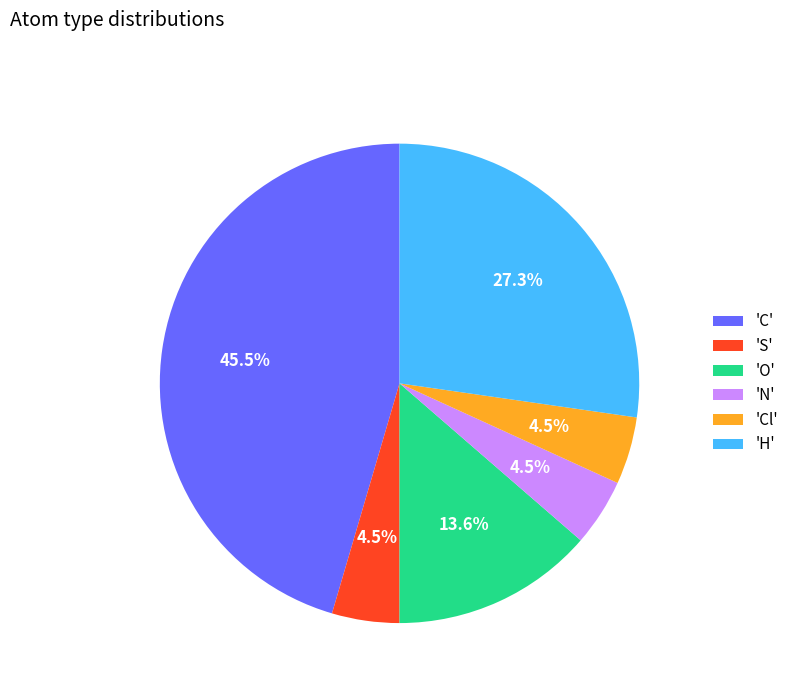

Is there any slice that represents more than half of the pie?

No